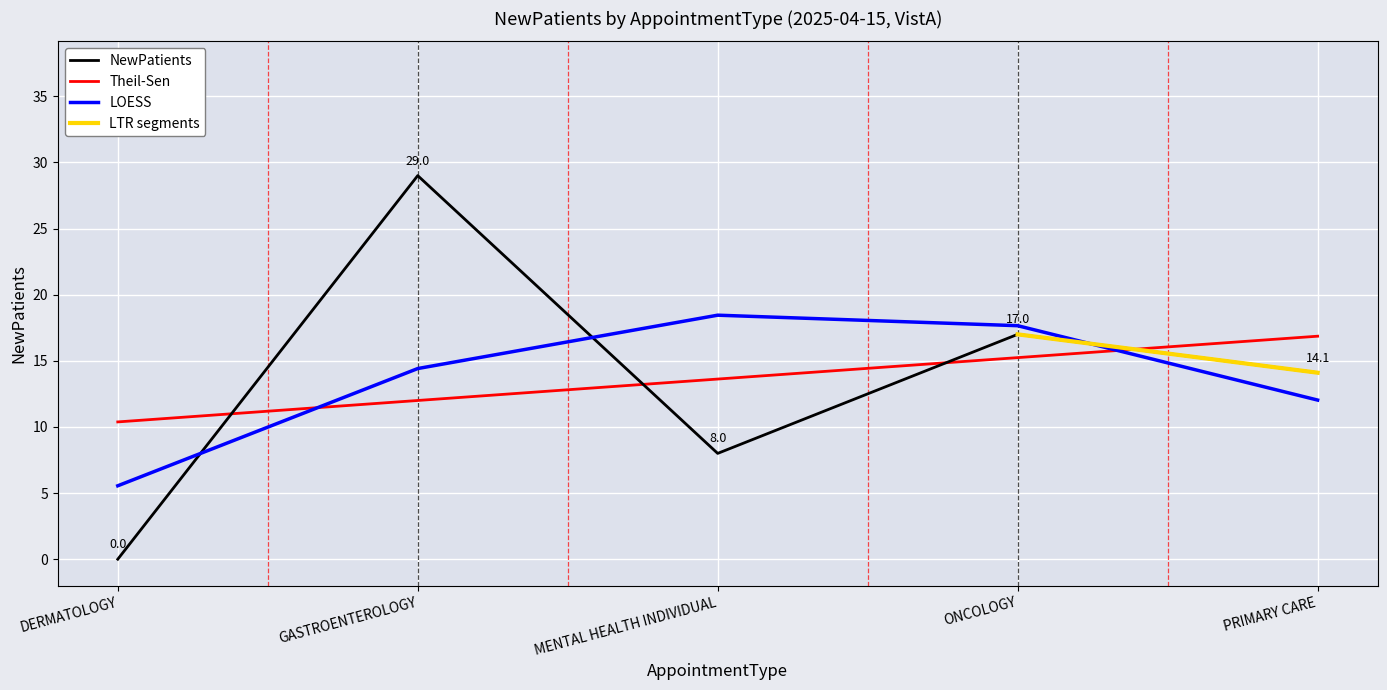

What is the change in value from GASTROENTEROLOGY to ONCOLOGY?

-12.0